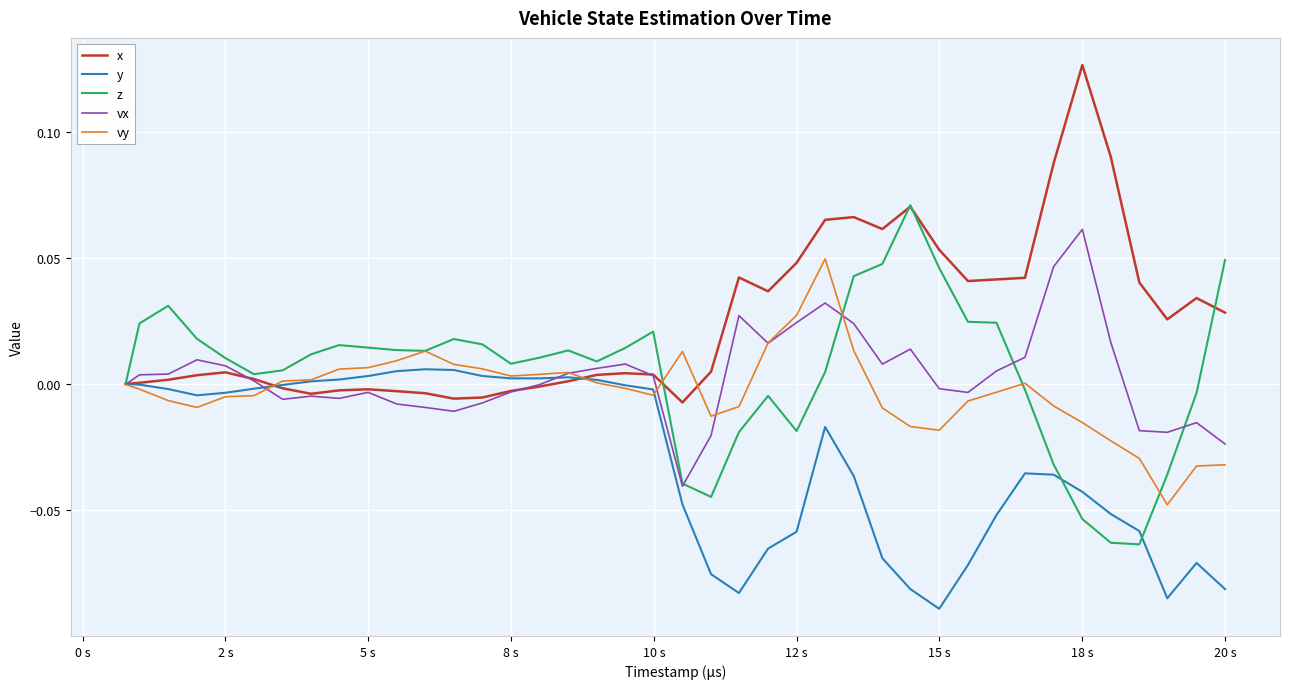

Rank the series by their maximum value, from highest to lowest.

x, z, vx, vy, y